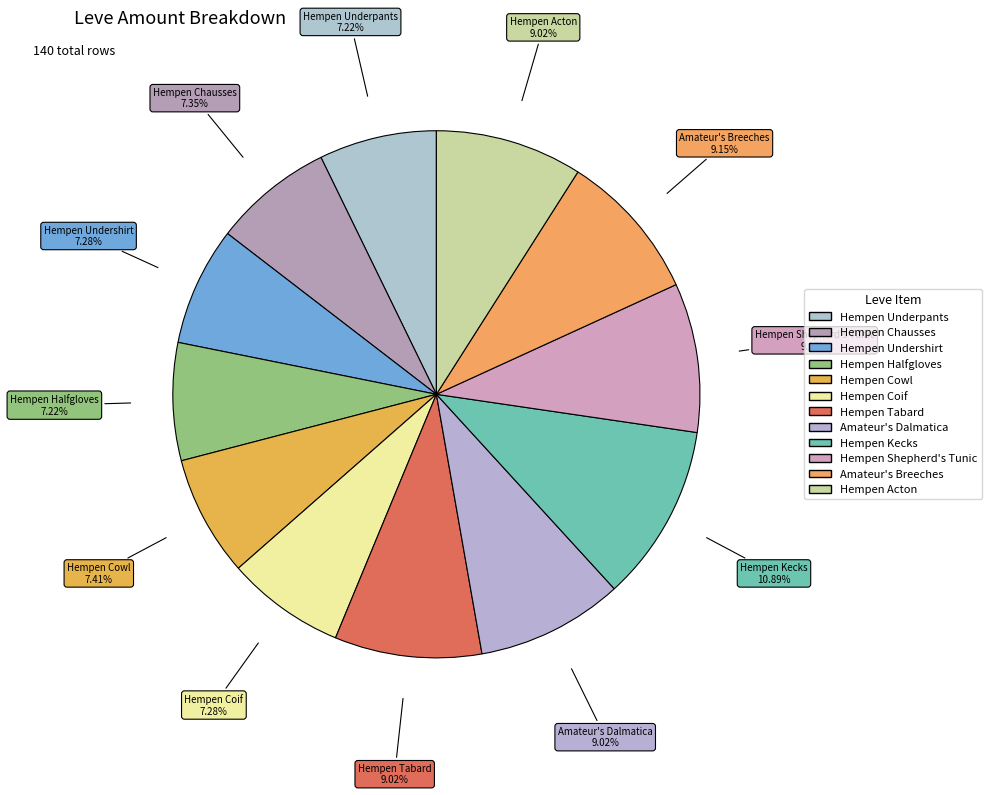

Is there a majority slice in this chart?

No